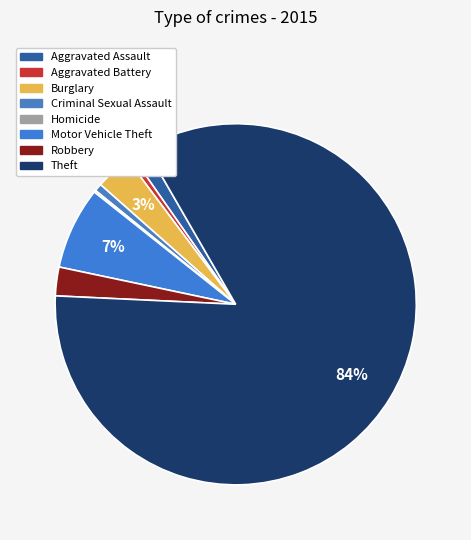

To the nearest percent, what is the difference between the largest and smallest slice percentages?

84%